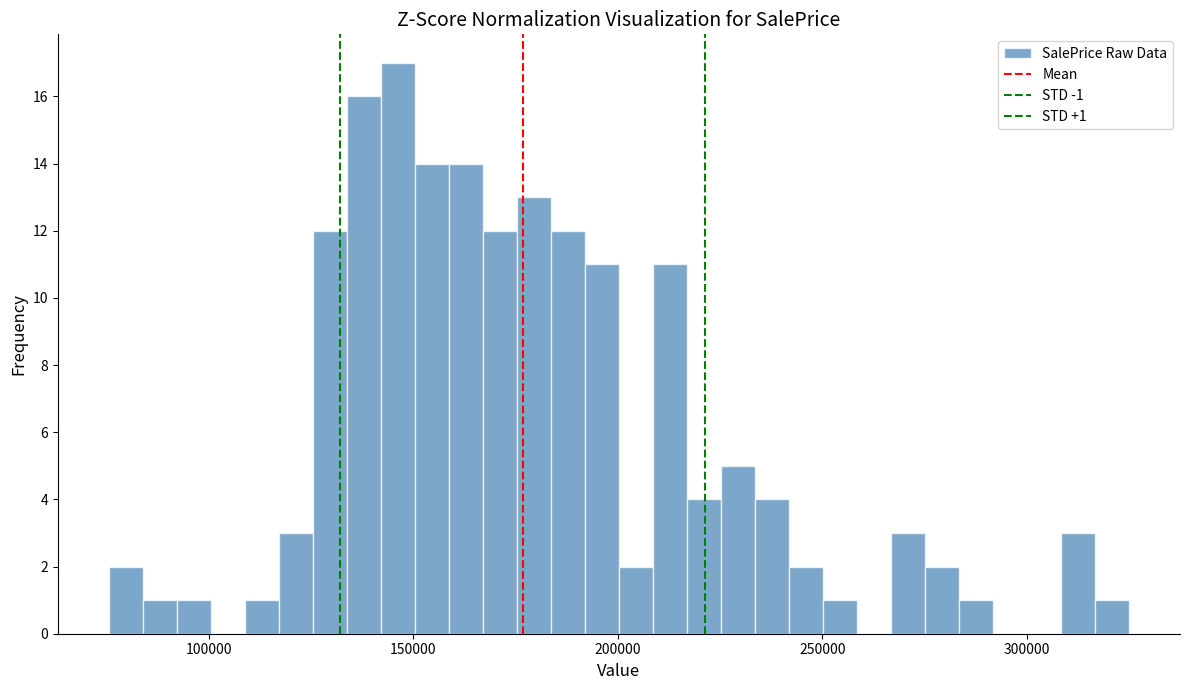

Read against the x-axis, roughly where is the centre of the tallest bar?

145000